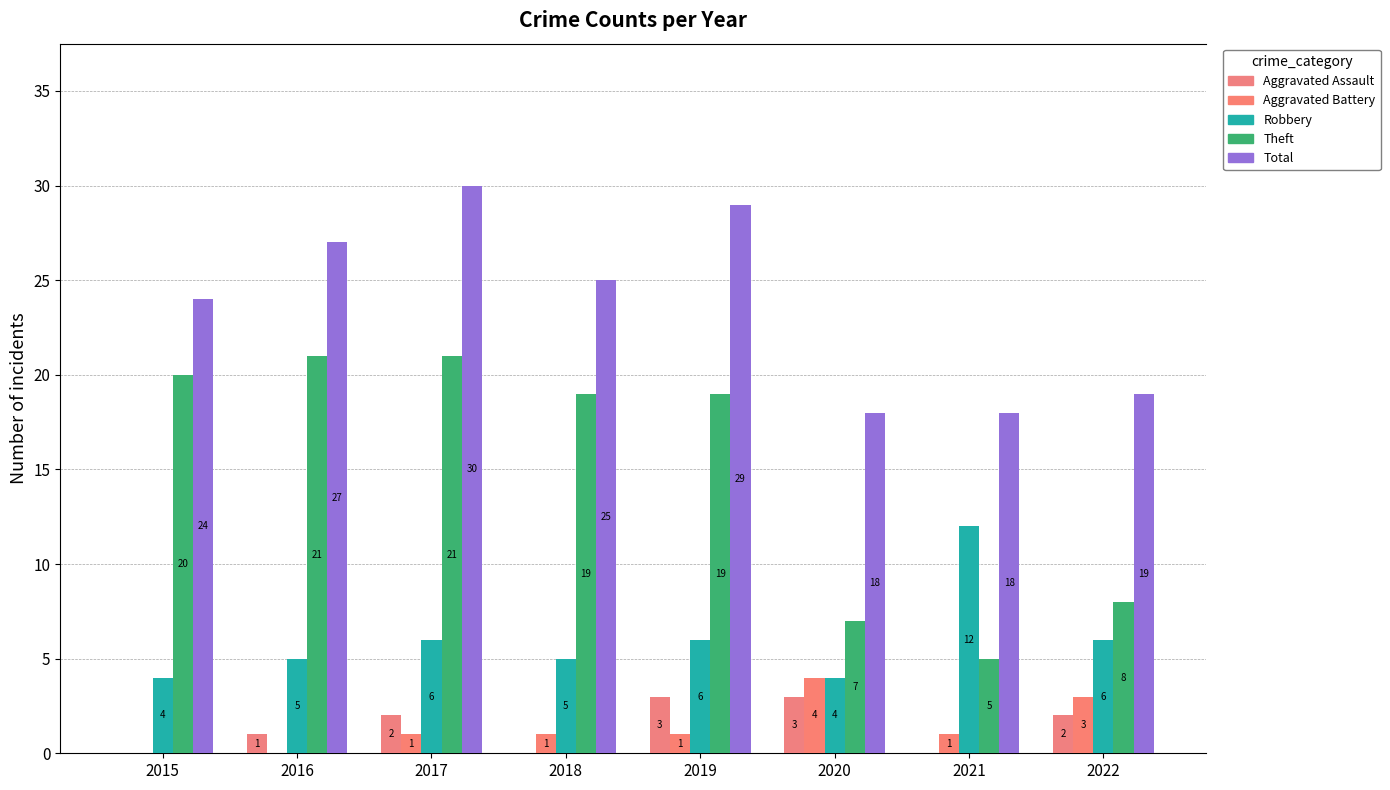

How many positive values does the Aggravated Assault series have?

5